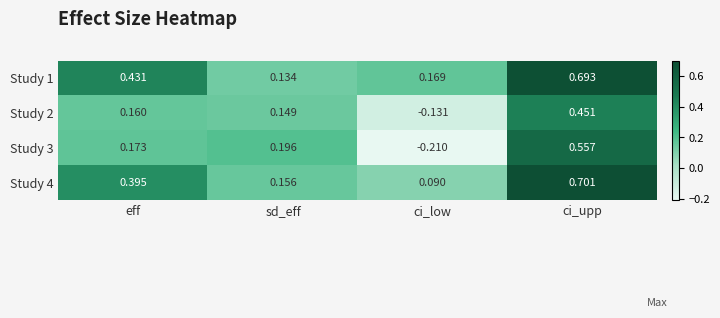

At which category is the sum across all series the highest?

ci_upp